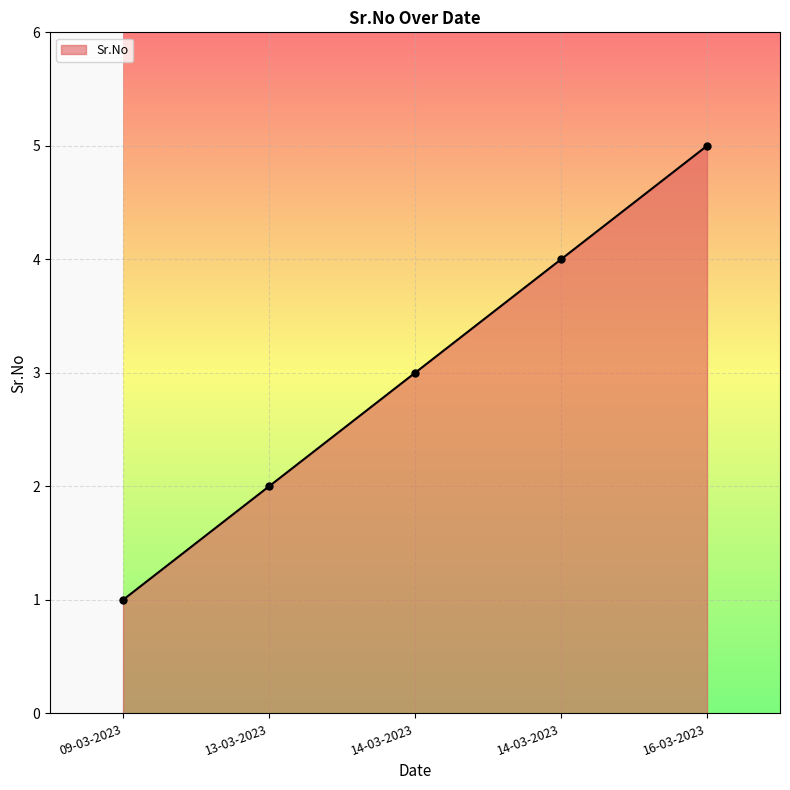

What is the greatest value displayed?

5